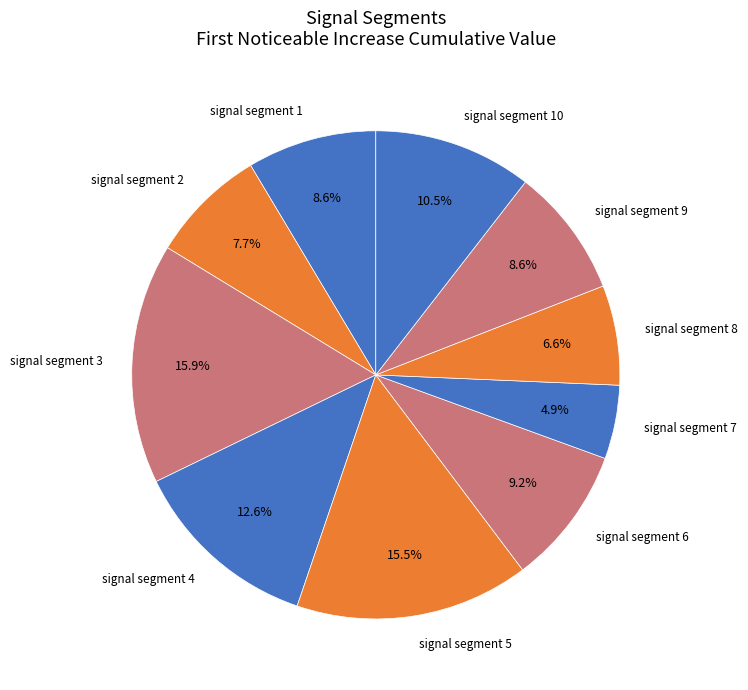

The signal segment 3 slice represents 16% of the pie. True or false?

True